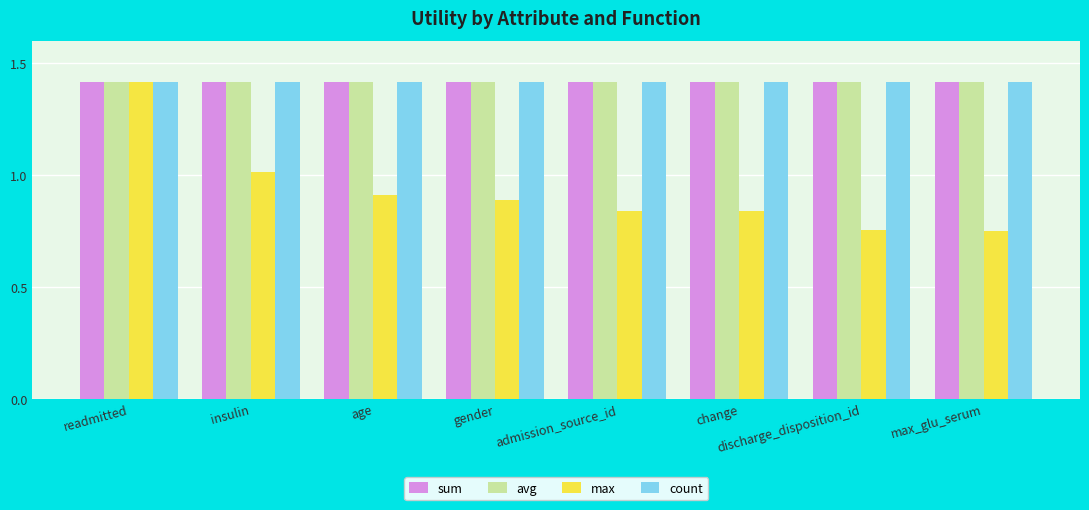

What is the average value of the max series?

0.9